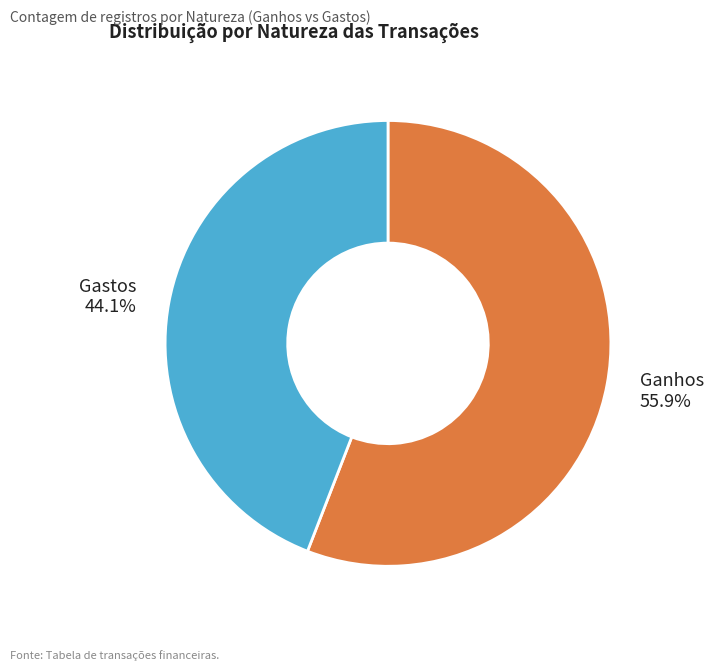

Does any single category account for the majority?

Yes